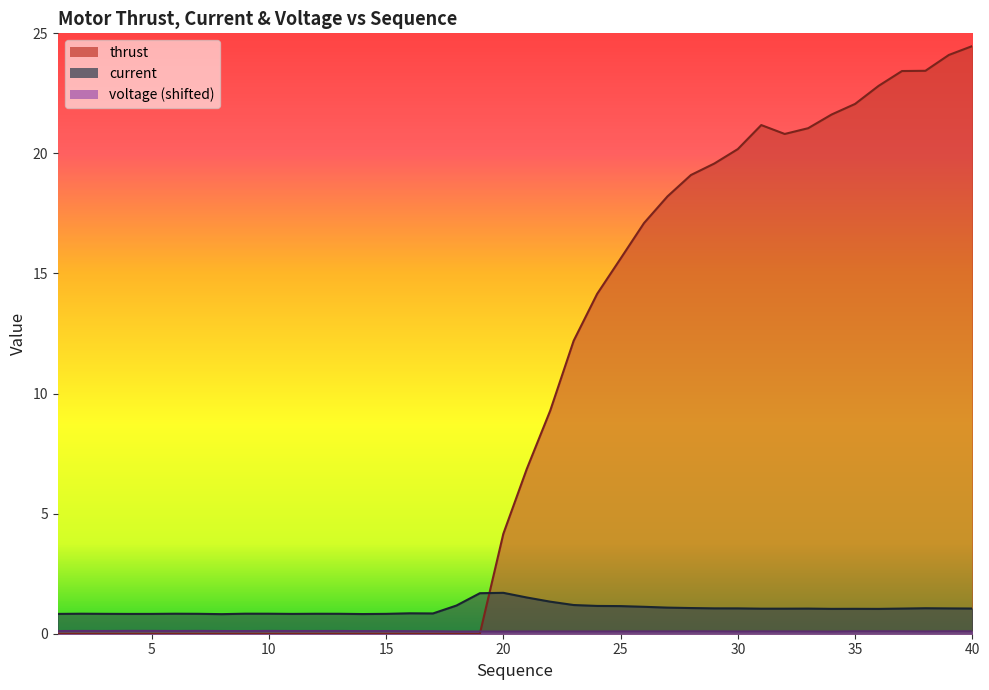

In voltage, how many points are higher than both neighbors (excluding endpoints)?

10